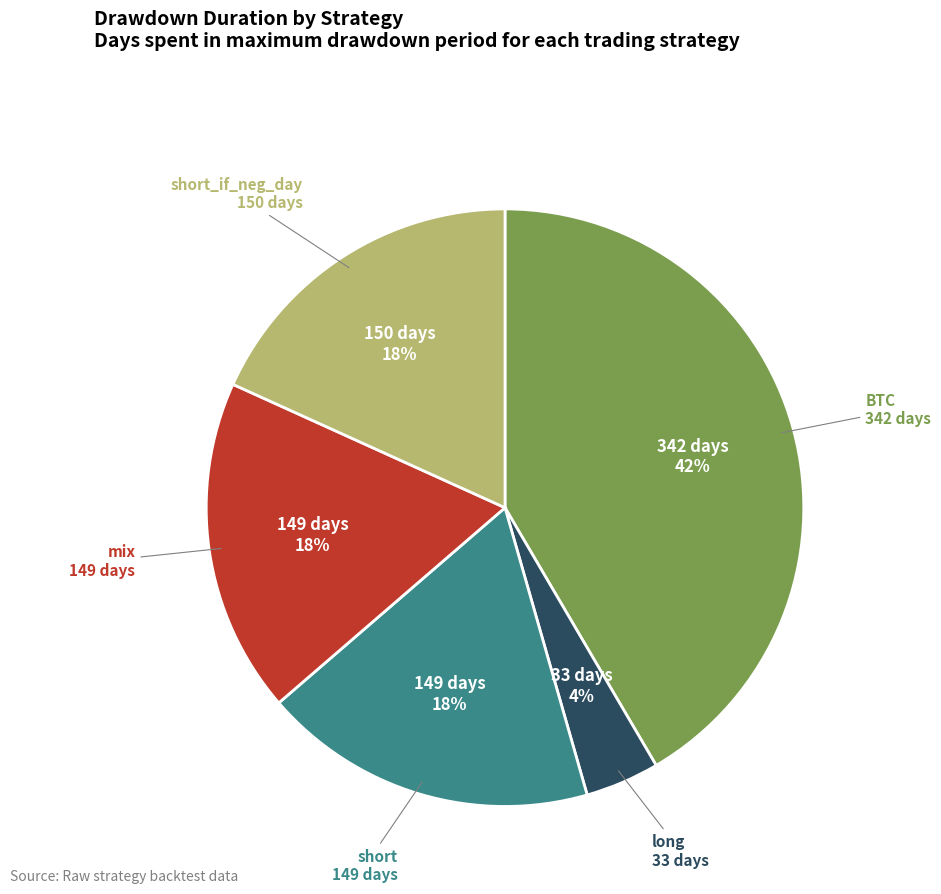

Does any single category account for the majority?

No